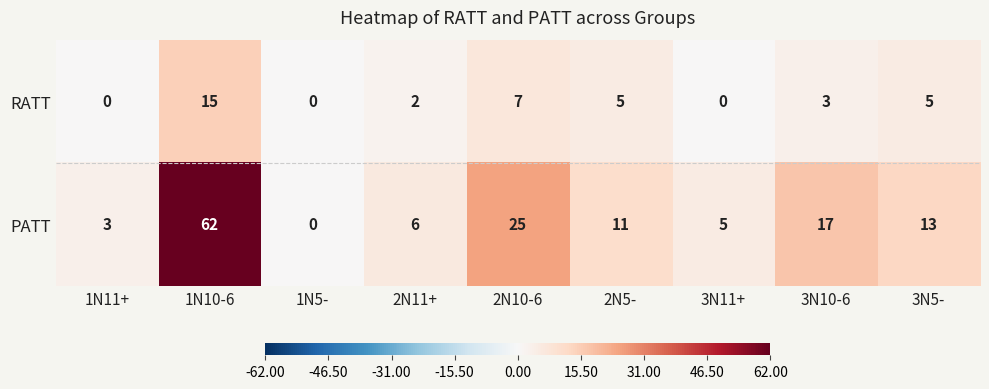

What is the approximate value of RATT at 2N10-6, to the nearest 10?

10